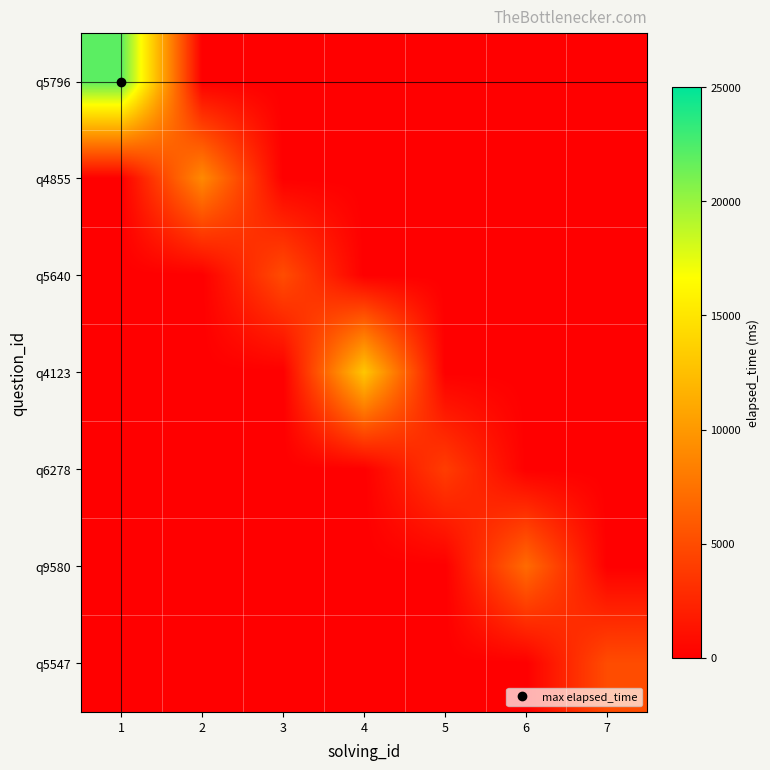

Reading left to right, what are all the values shown in this chart?

q5796: 1=22000	2=0	3=0	4=0	5=0	6=0	7=0
q4855: 1=0	2=9000	3=0	4=0	5=0	6=0	7=0
q5640: 1=0	2=0	3=5000	4=0	5=0	6=0	7=0
q4123: 1=0	2=0	3=0	4=13000	5=0	6=0	7=0
q6278: 1=0	2=0	3=0	4=0	5=4000	6=0	7=0
q9580: 1=0	2=0	3=0	4=0	5=0	6=7000	7=0
q5547: 1=0	2=0	3=0	4=0	5=0	6=0	7=5000